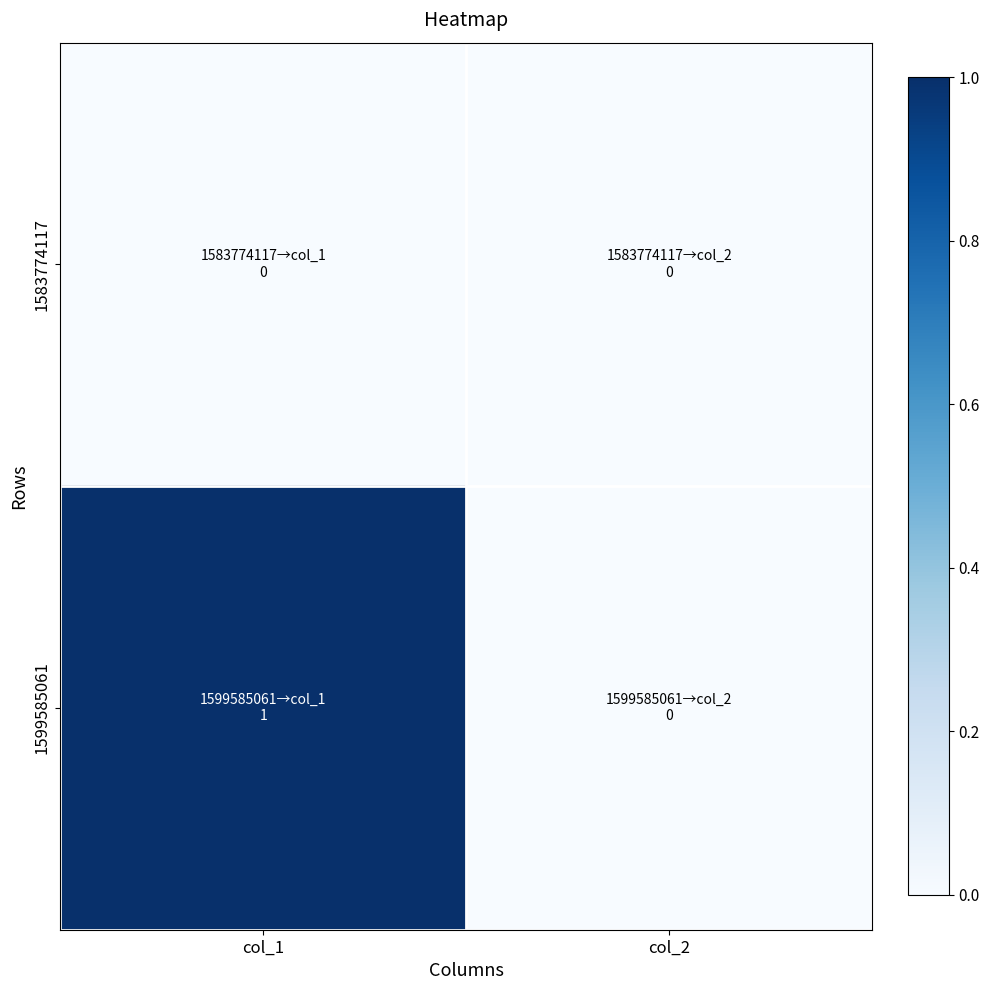

How many categories are shown in the chart?

2